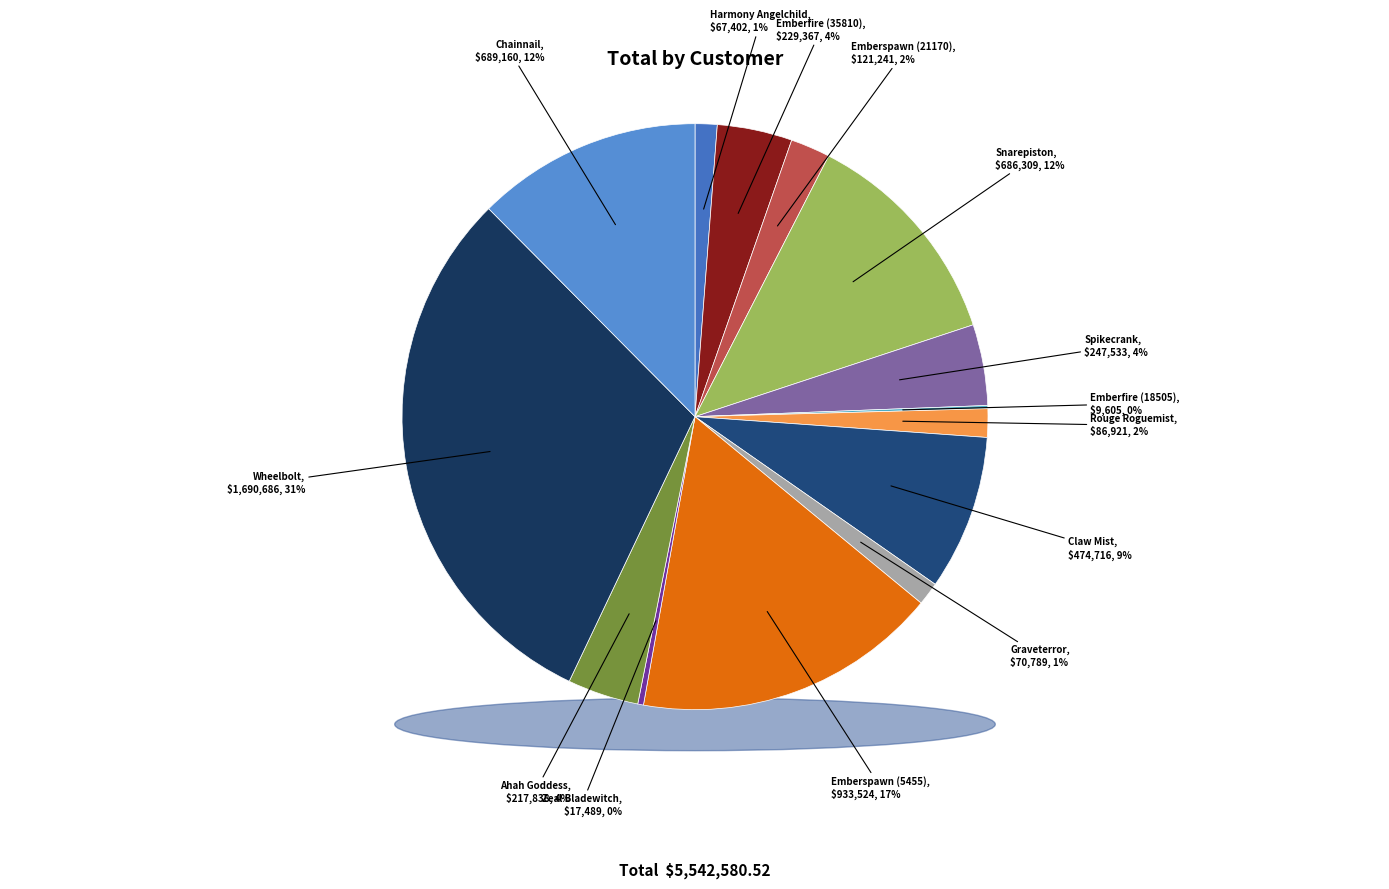

Is it true that Claw Mist is 1% of the pie?

False